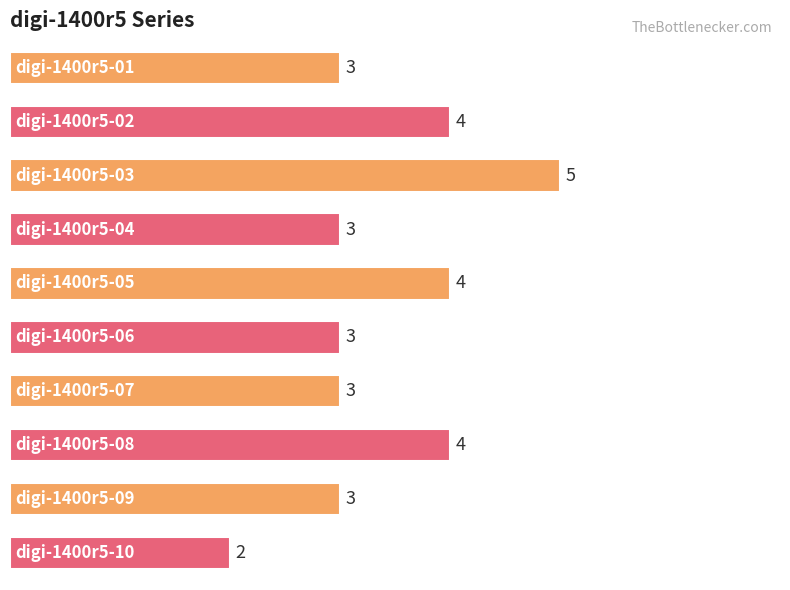

How many values are between 3 and 4?

8